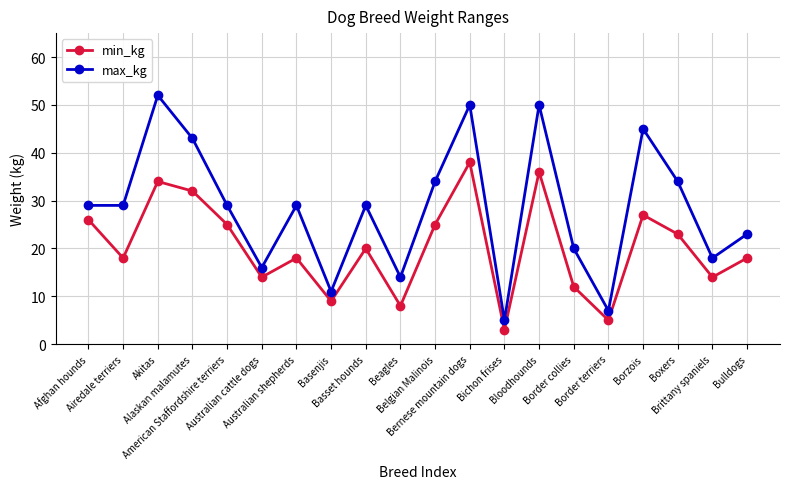

At how many categories does at least one series exceed 31?

7